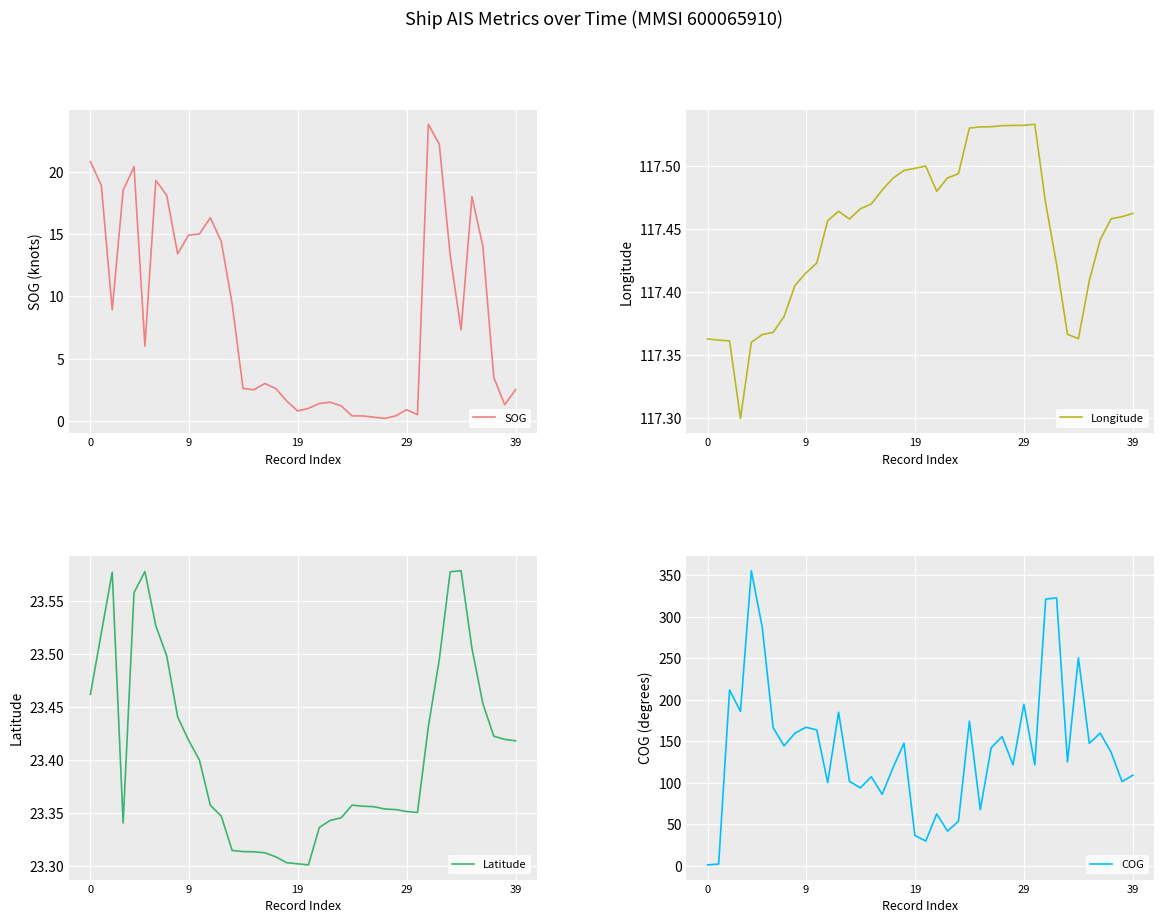

True or false: Longitude and SOG intersect in this chart.

False